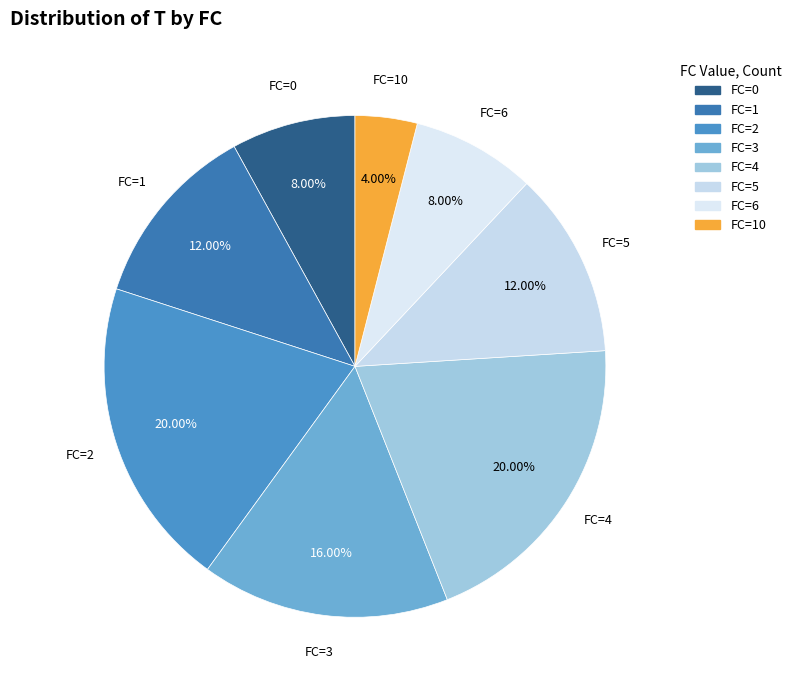

Which slice is the largest?

FC=2